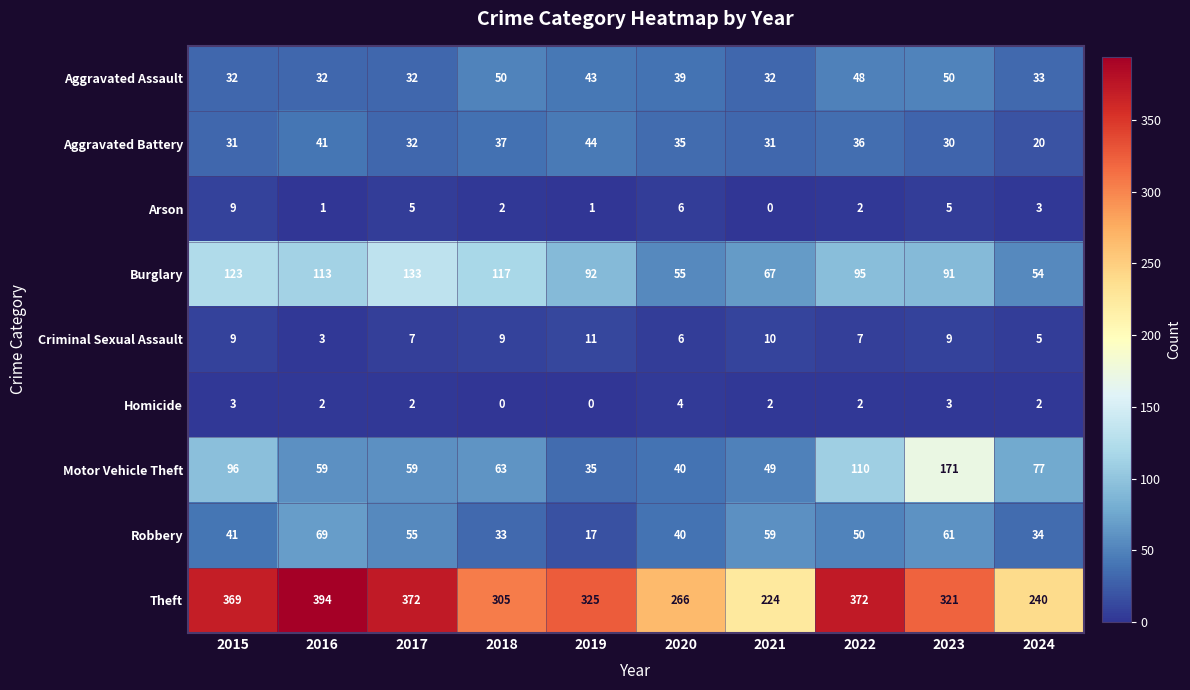

What is the total value across all series at 2022?

722